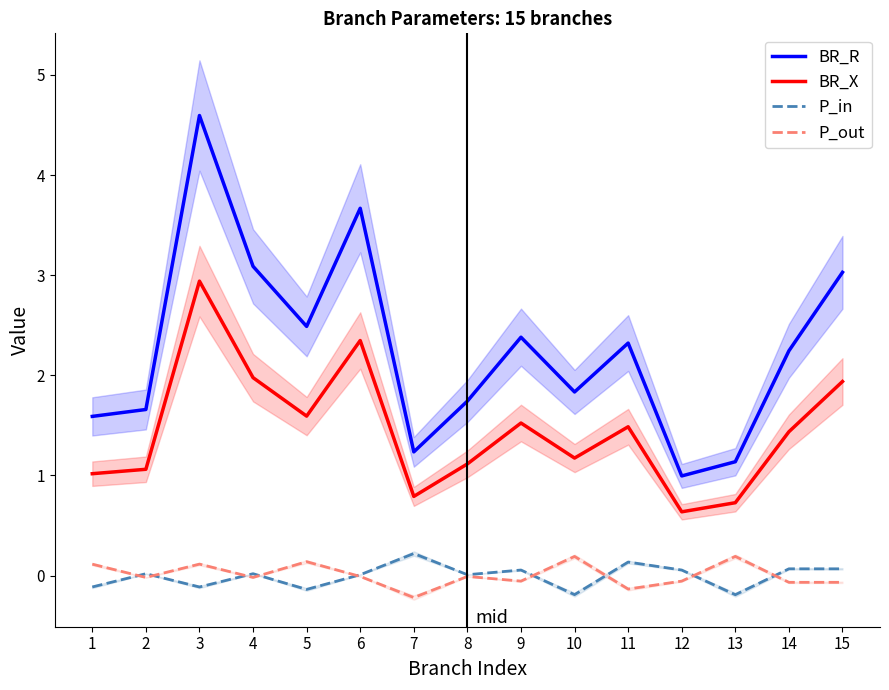

Does the chart have visible grid lines?

No